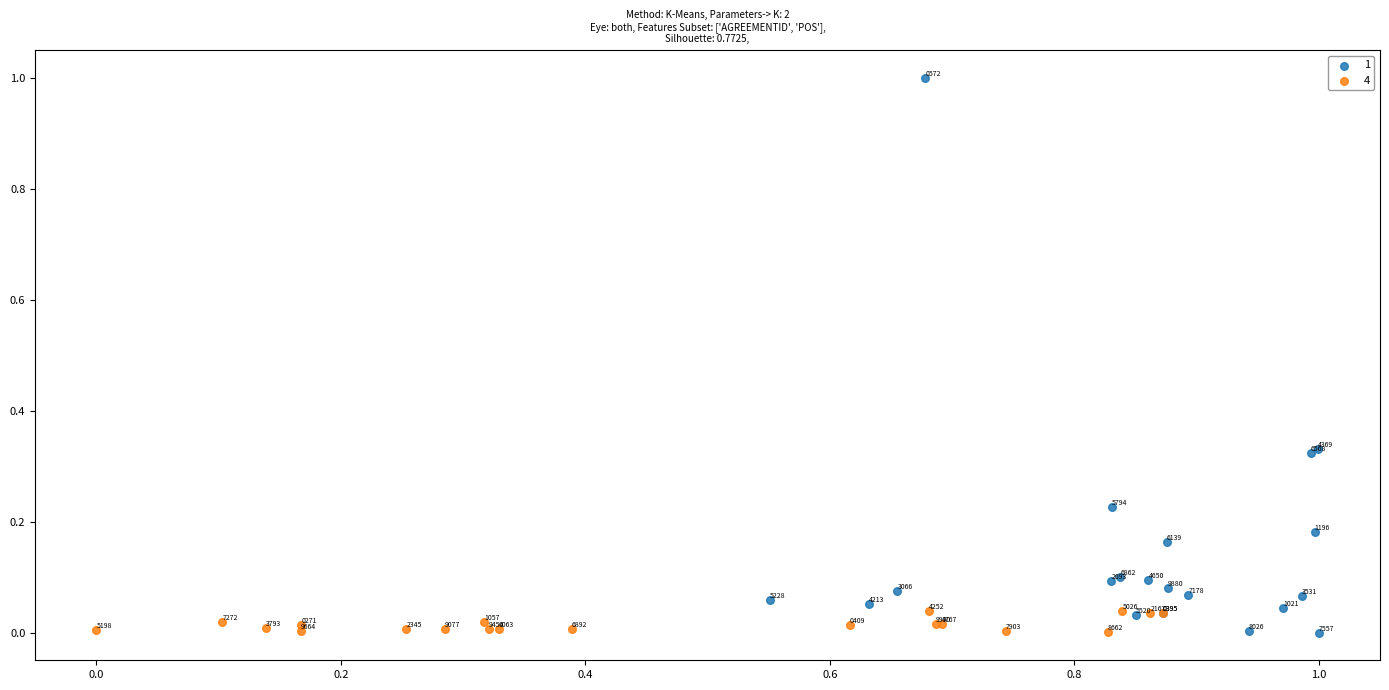

Which series contains the highest Y value?

1